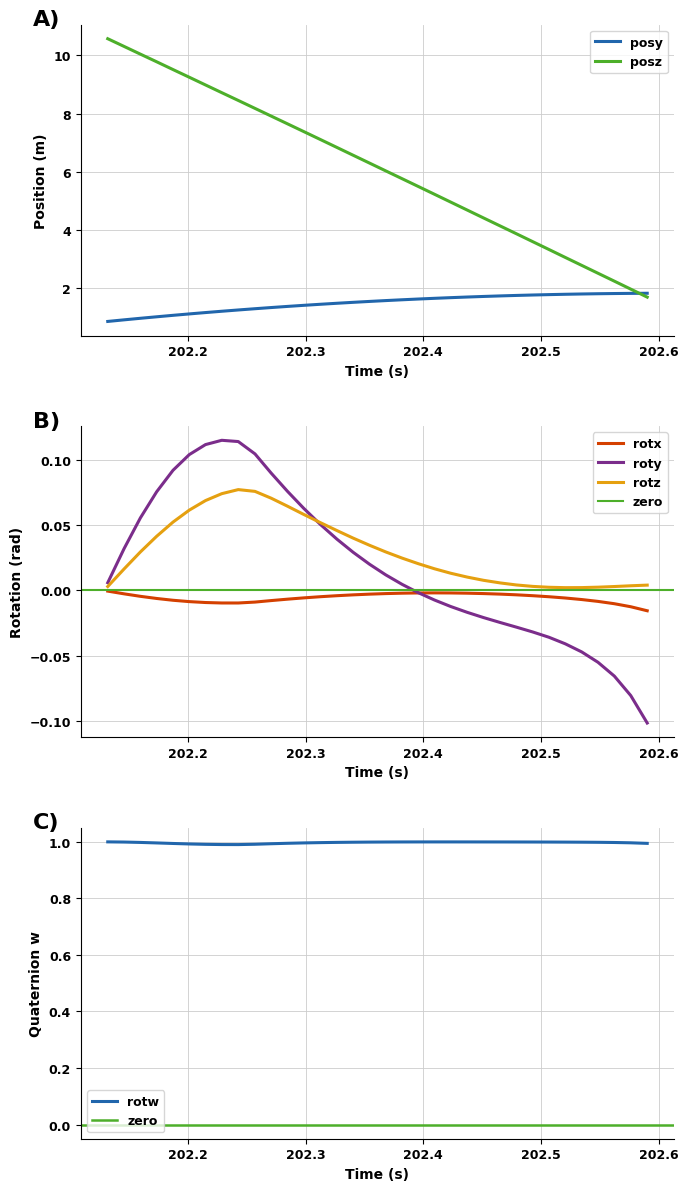

How many times do posy and posz cross each other?

1